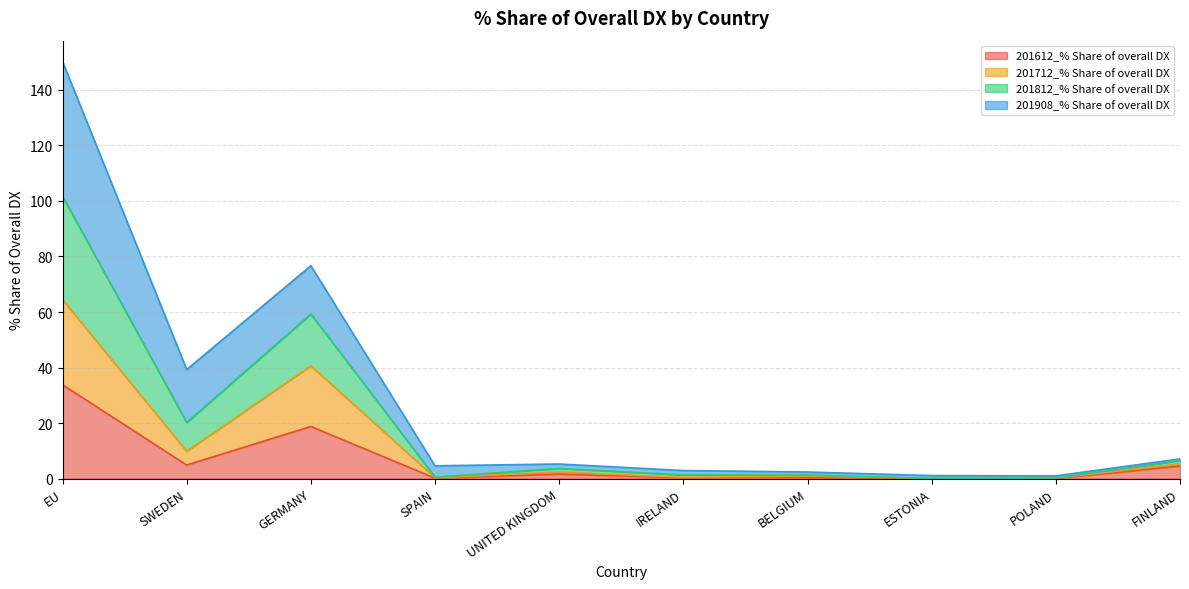

Between ESTONIA and POLAND, which series saw the biggest shift?

201712_% Share of overall DX